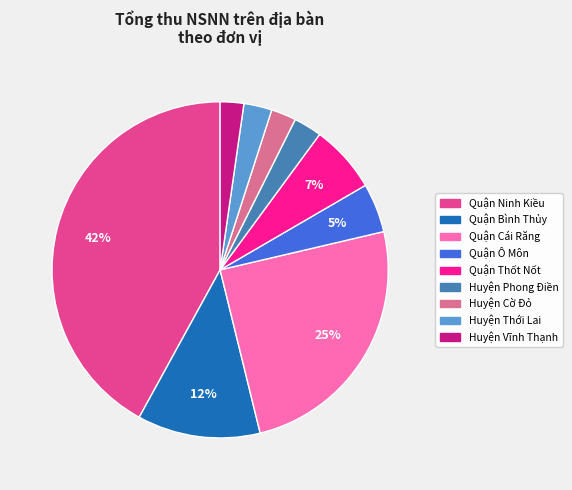

To the nearest percent, what is the combined percentage of Quận Ninh Kiều and Quận Ô Môn?

47%